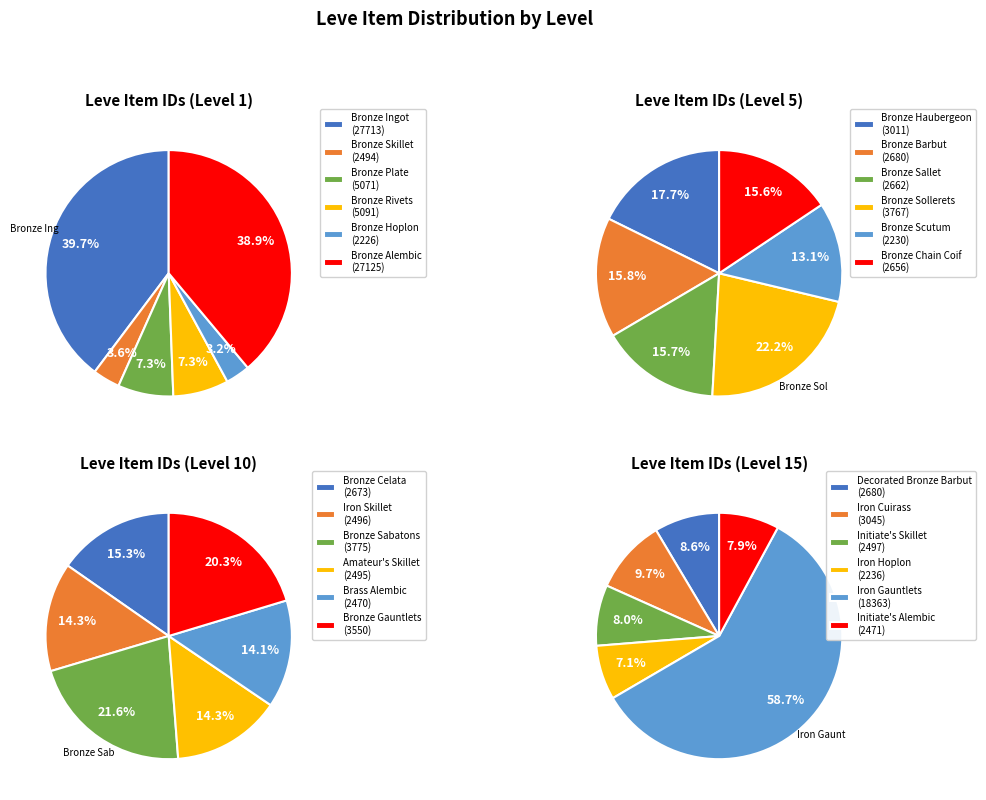

The 1 slice represents 17% of the pie. True or false?

True